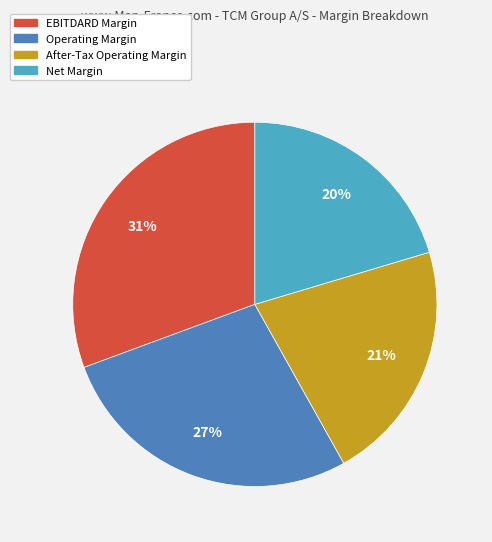

To the nearest percent, what portion does Net Margin represent?

20%